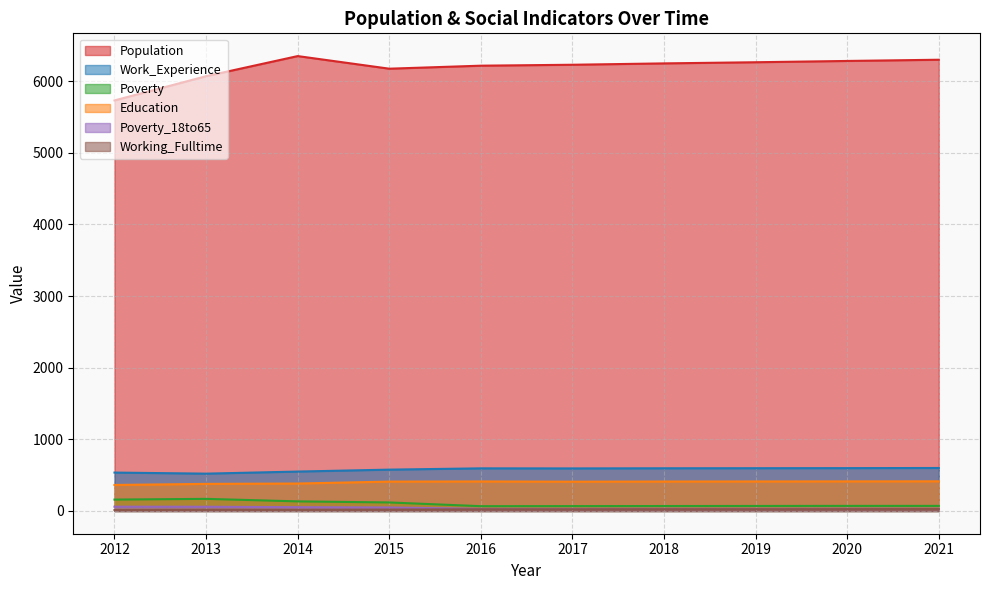

How many distinct data groups are displayed?

6